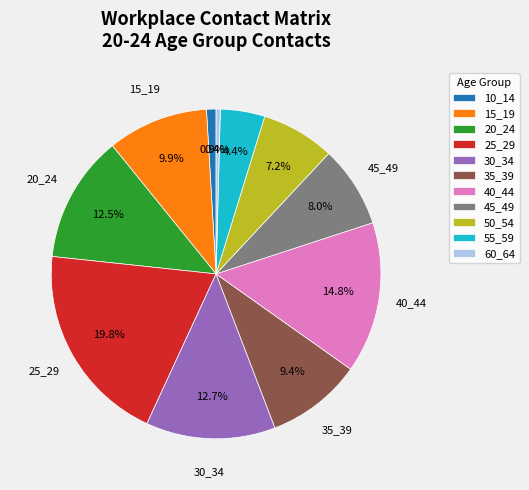

What is the smallest slice in the pie chart?

60_64